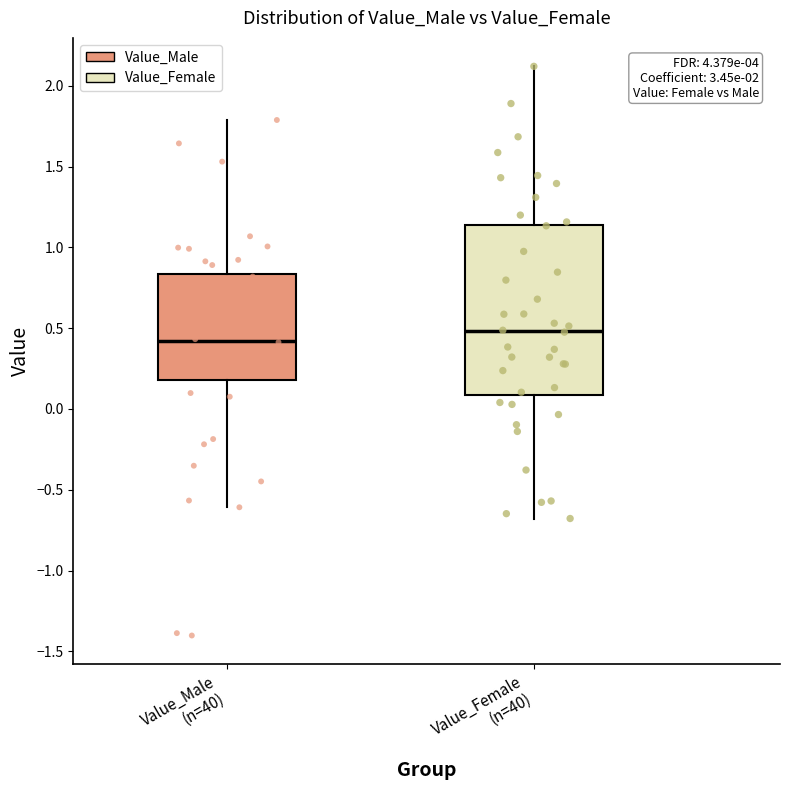

Which box has the highest median line?

Value_Female (n=40)